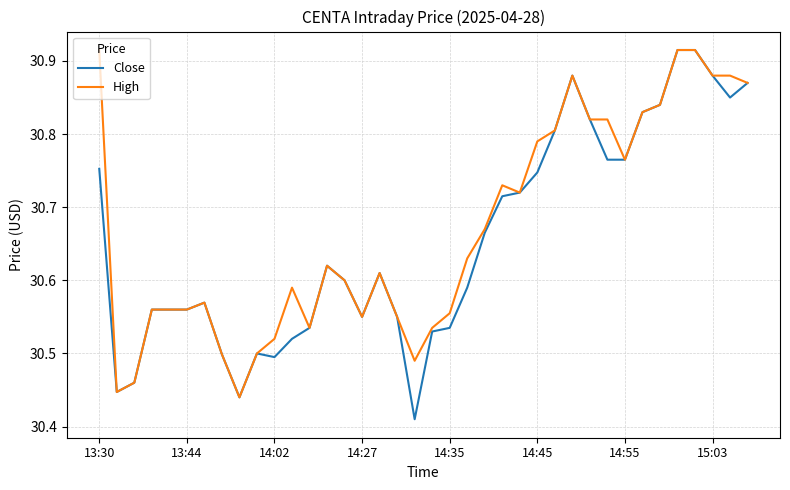

Which series has the largest range (max minus min)?

Close